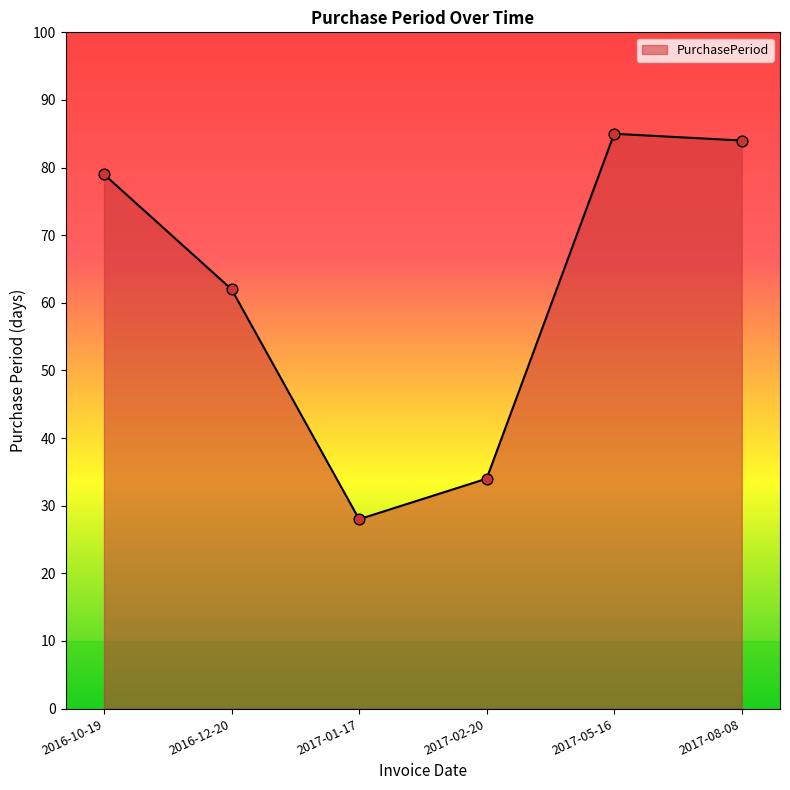

Between 2017-05-16 and 2017-01-17, which is larger?

2017-05-16